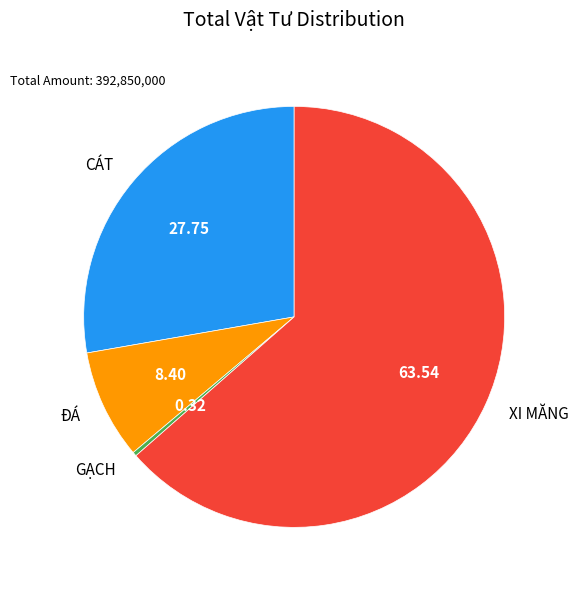

Count the number of slices in the pie.

4